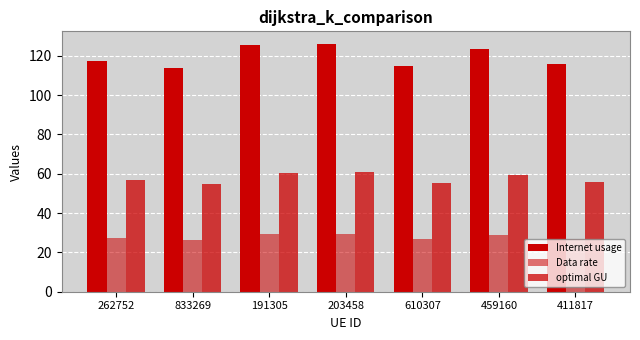

Does the chart contain any negative values?

No